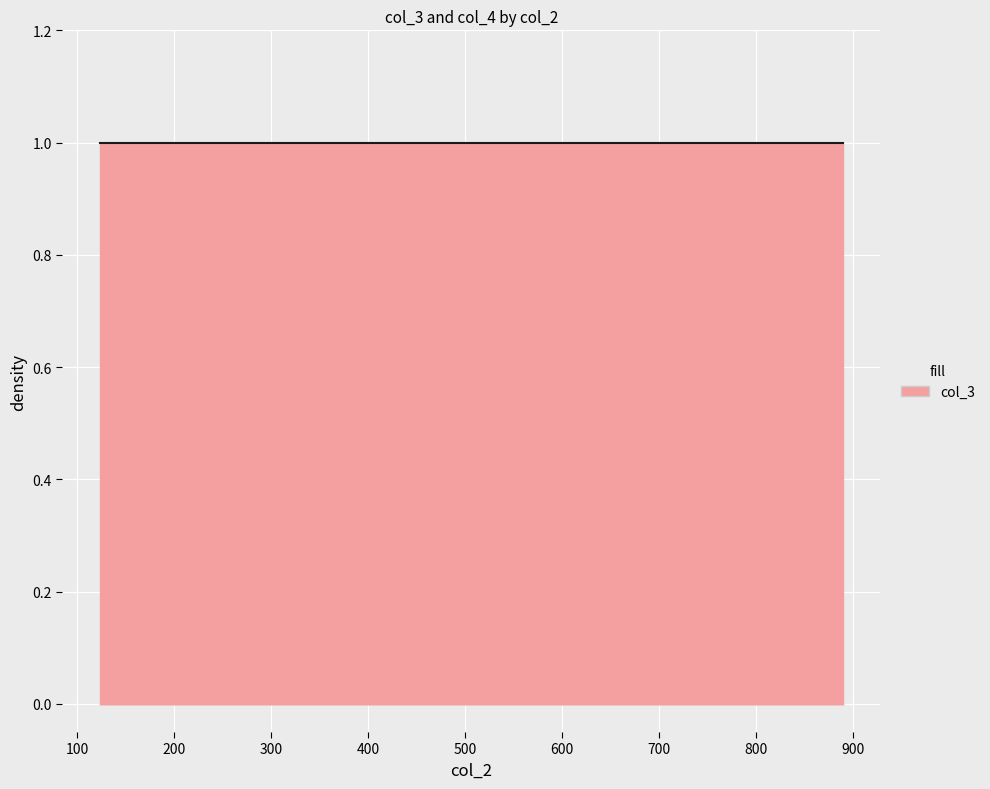

At which category is the sum across all series the highest?

123